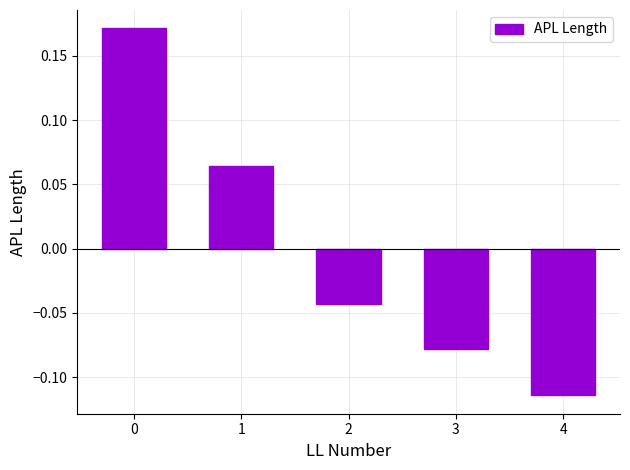

What is the difference between the maximum and minimum values?

0.3